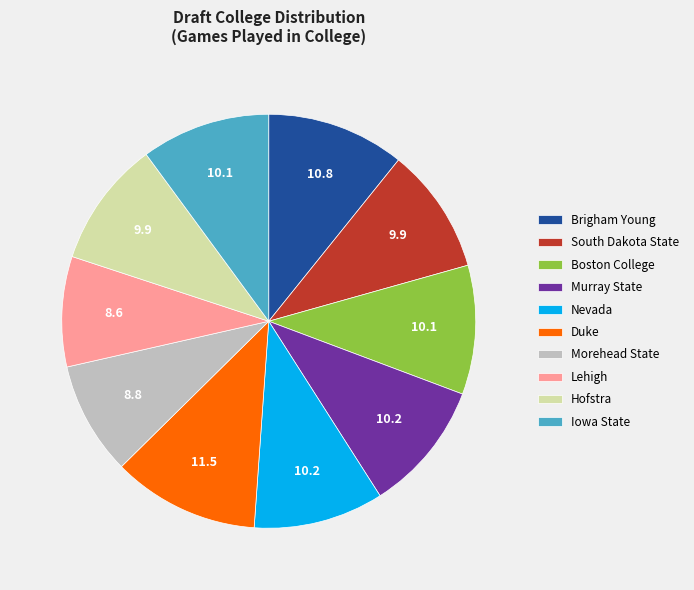

Count the number of slices in the pie.

10